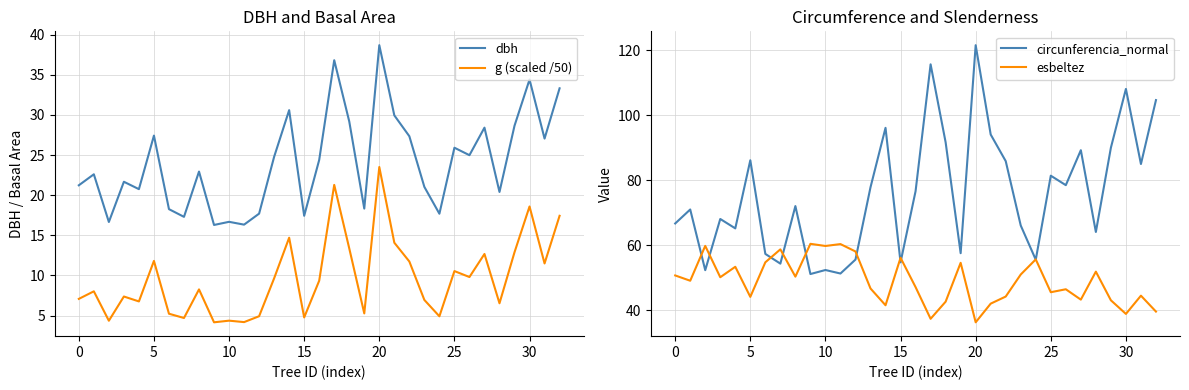

True or false: esbeltez has a value of 43.1 at 29.

True